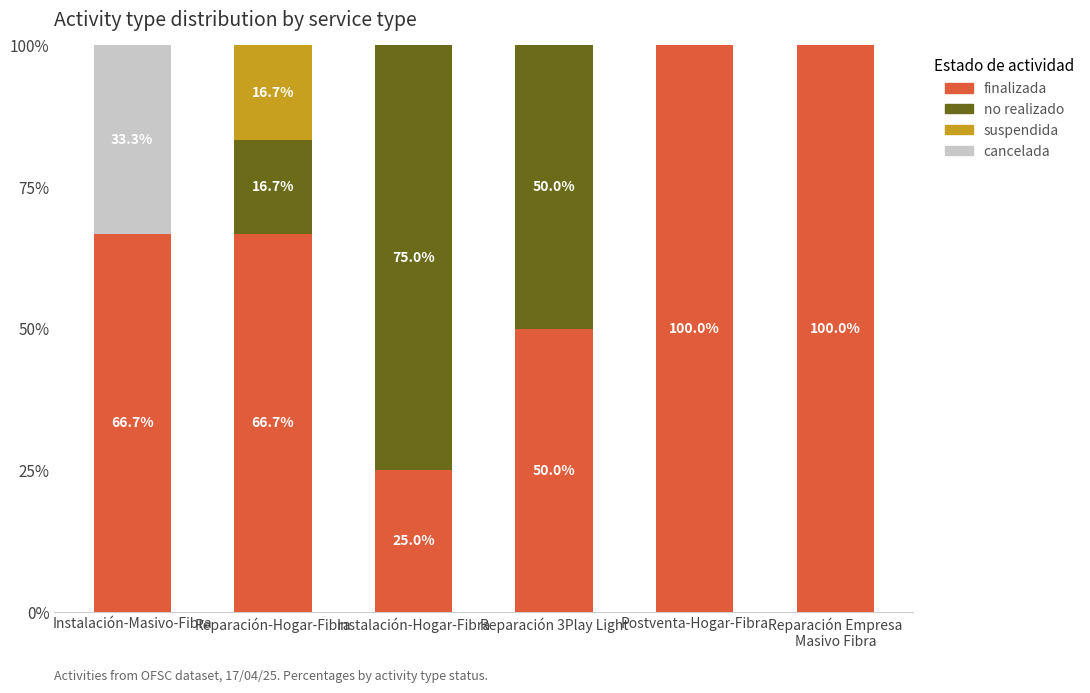

What is the total value across all series at Instalación-Masivo-Fibra?

100.0